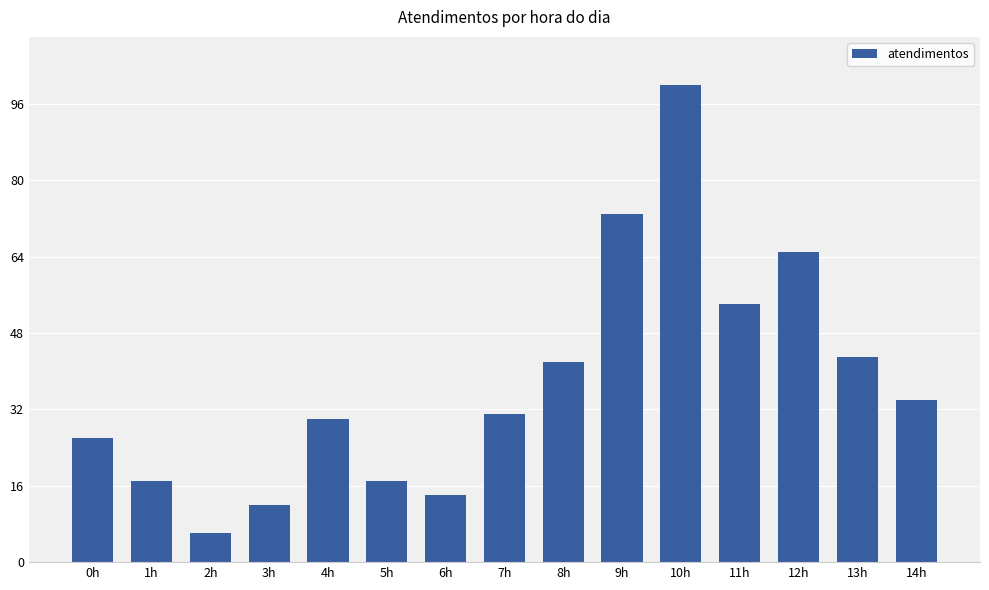

How many bars are there in total?

15